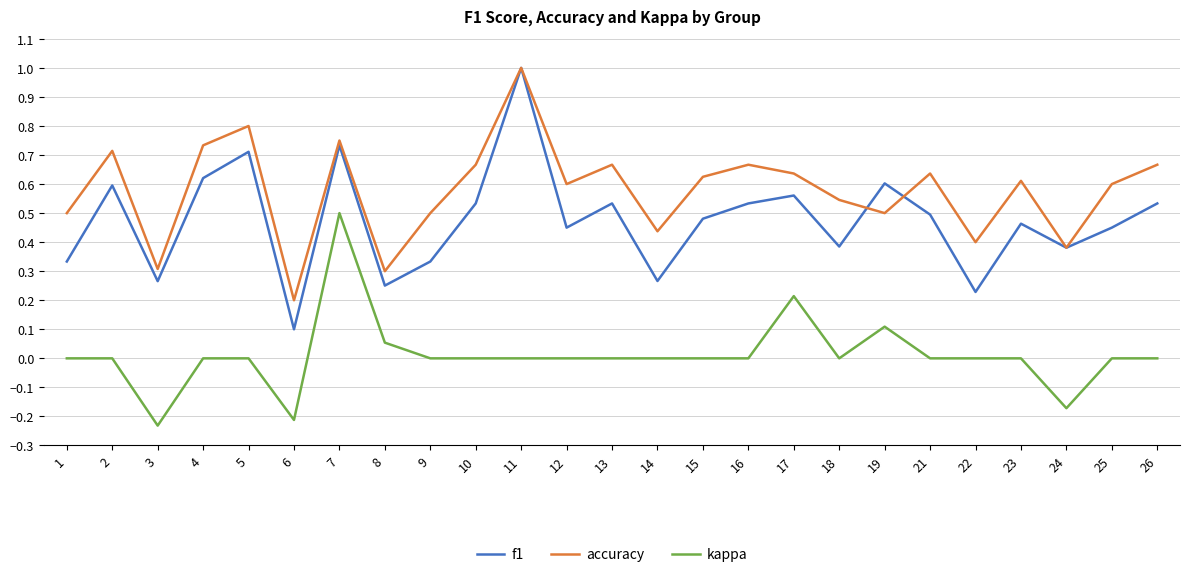

What is the greatest value displayed?

1.0